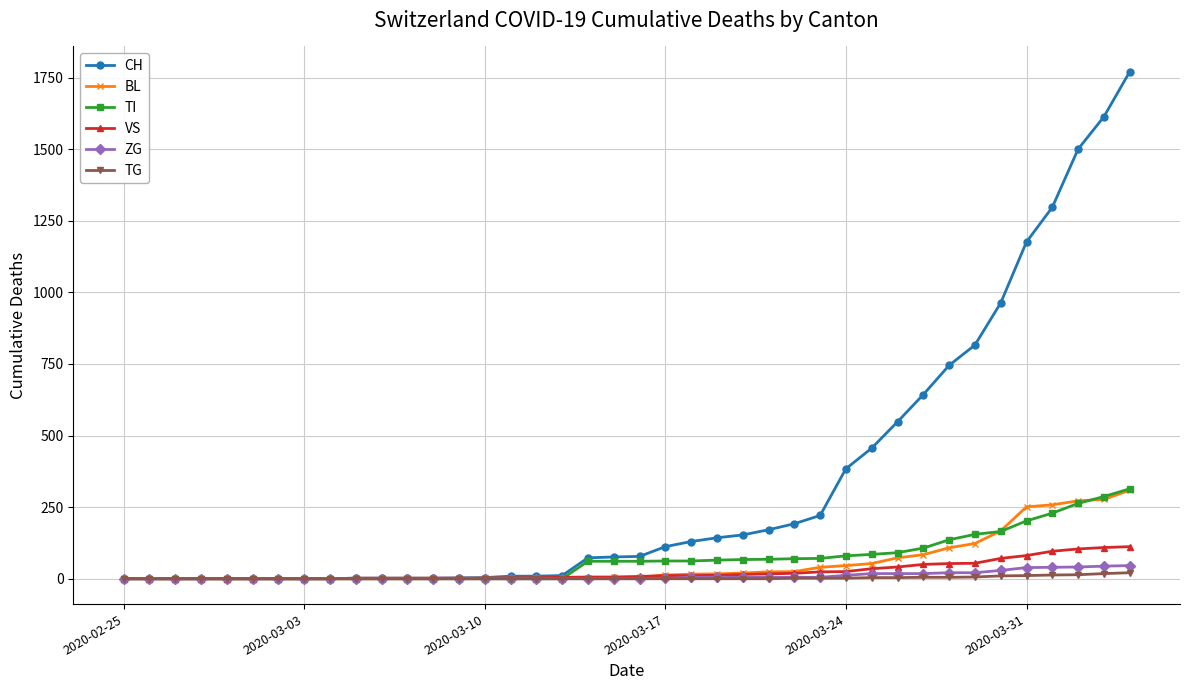

At how many categories does at least one series exceed 885?

6